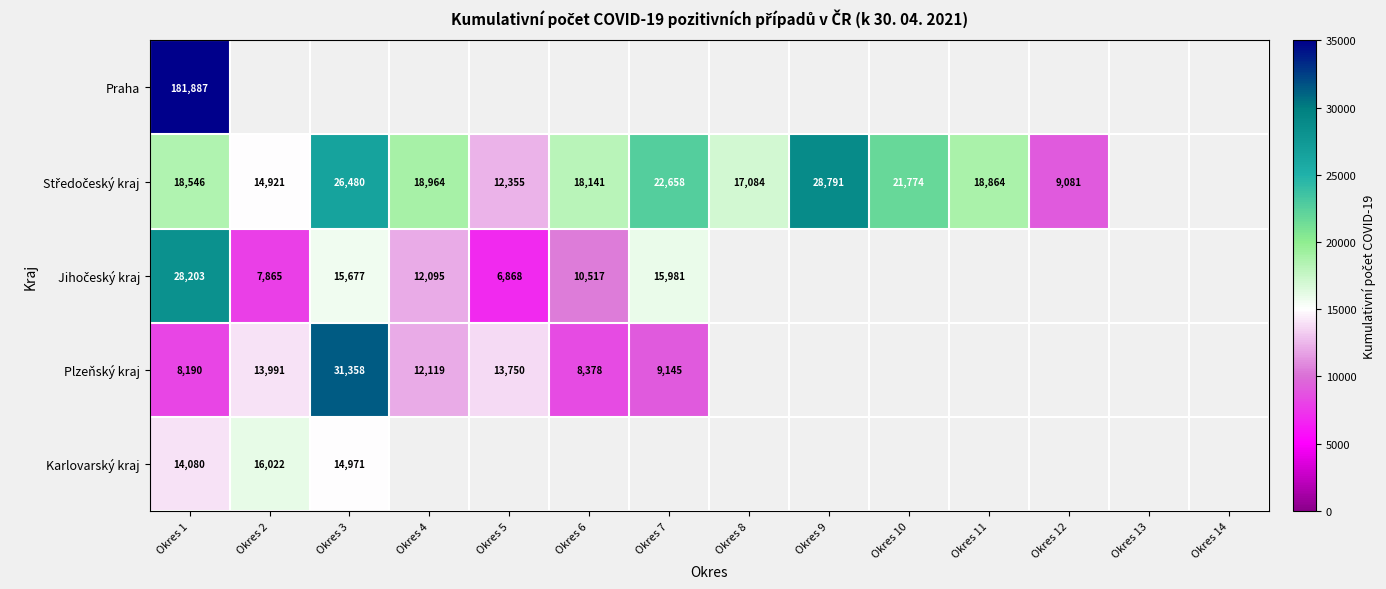

What is the difference between the Plzeňský kraj values at Okres 3 and Okres 1?

23168